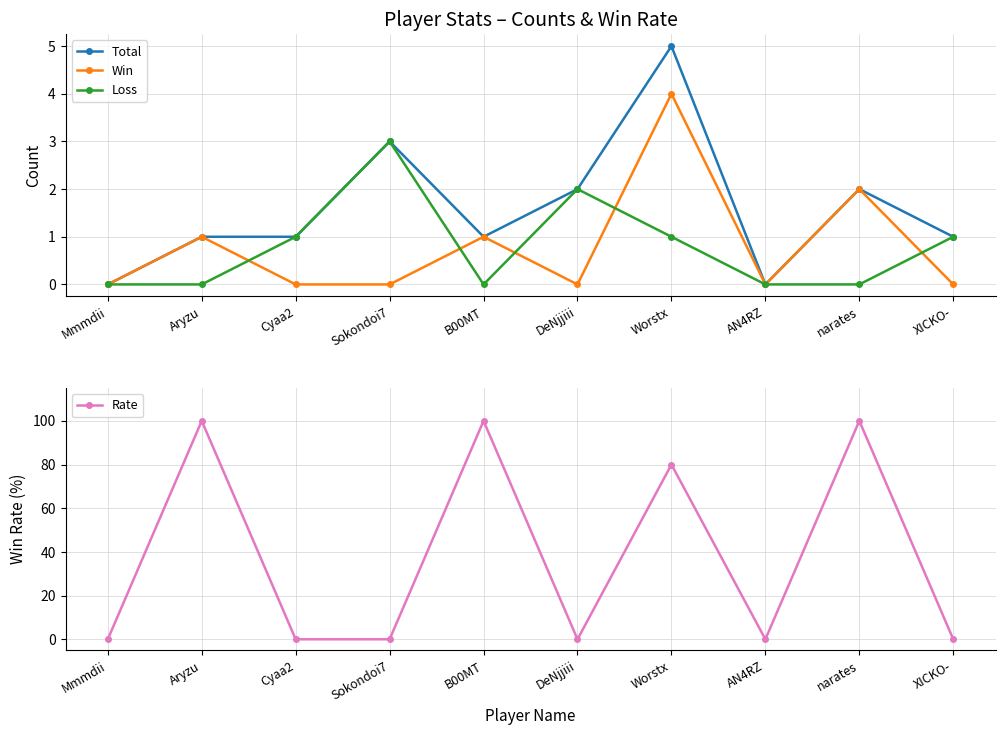

At how many categories does at least one series exceed 57?

4